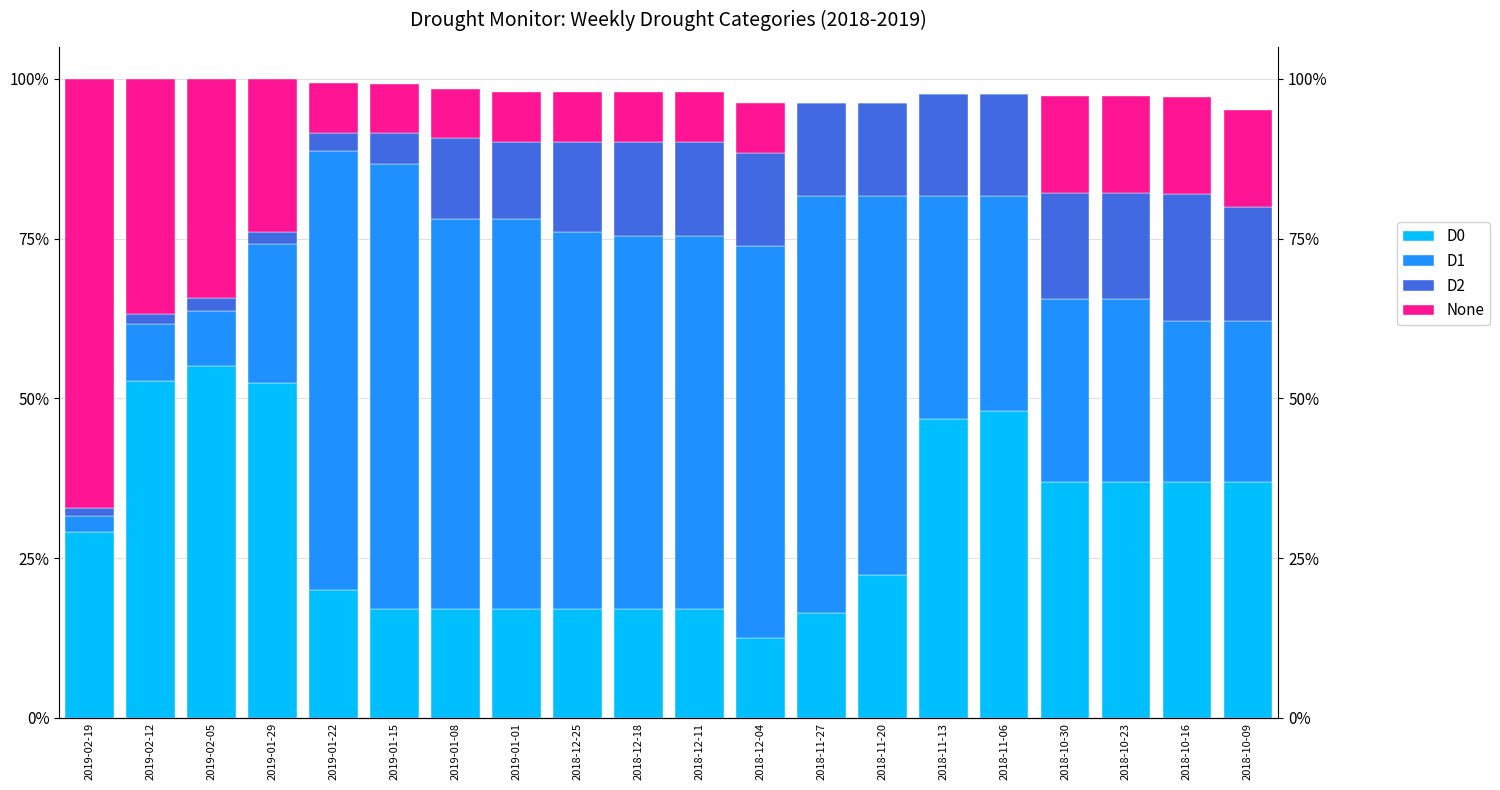

What is the label of the 11th bar from the left?

2018-12-11